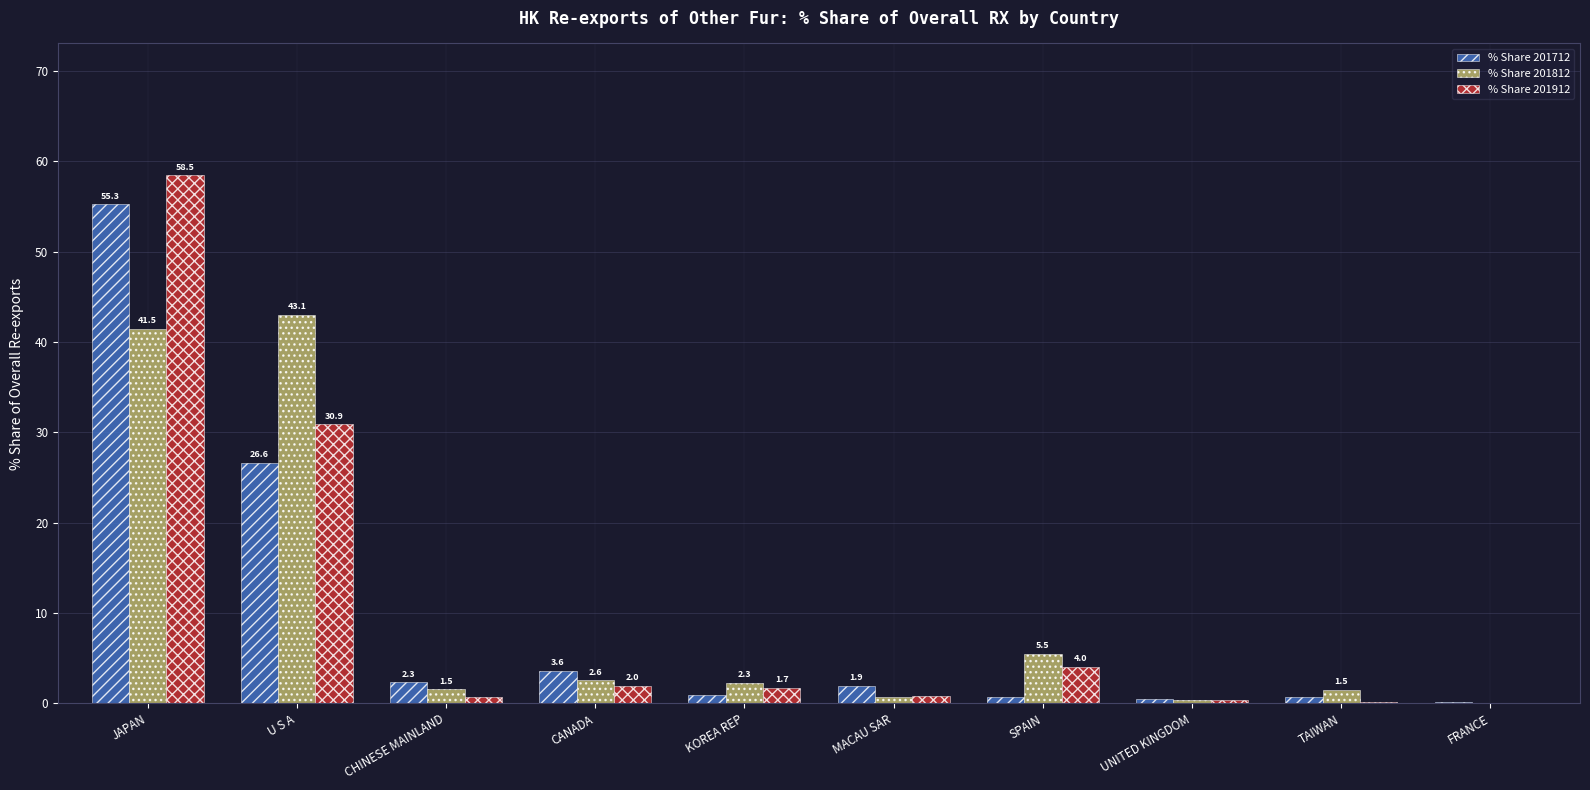

How many groups of bars are there?

10